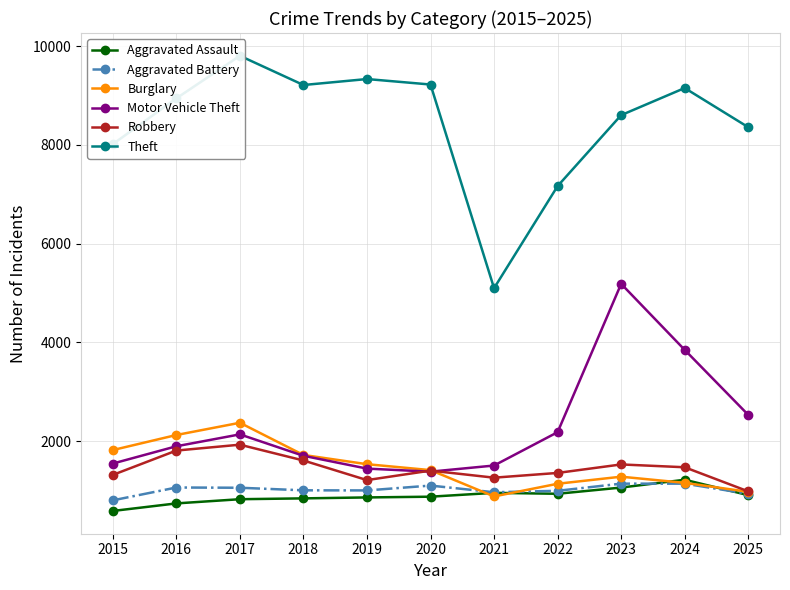

Reading left to right, extract all data points from this chart.

Aggravated Assault: 585	738	823	840	859	874	952	933	1059	1217	905
Aggravated Battery: 800	1060	1055	1003	1001	1099	964	993	1138	1138	932
Burglary: 1818	2123	2371	1719	1532	1412	879	1136	1279	1154	973
Motor Vehicle Theft: 1545	1895	2136	1702	1443	1381	1505	2180	5184	3847	2531
Robbery: 1315	1808	1927	1607	1210	1402	1259	1355	1527	1470	982
Theft: 8012	8940	9802	9210	9331	9220	5096	7163	8600	9149	8356